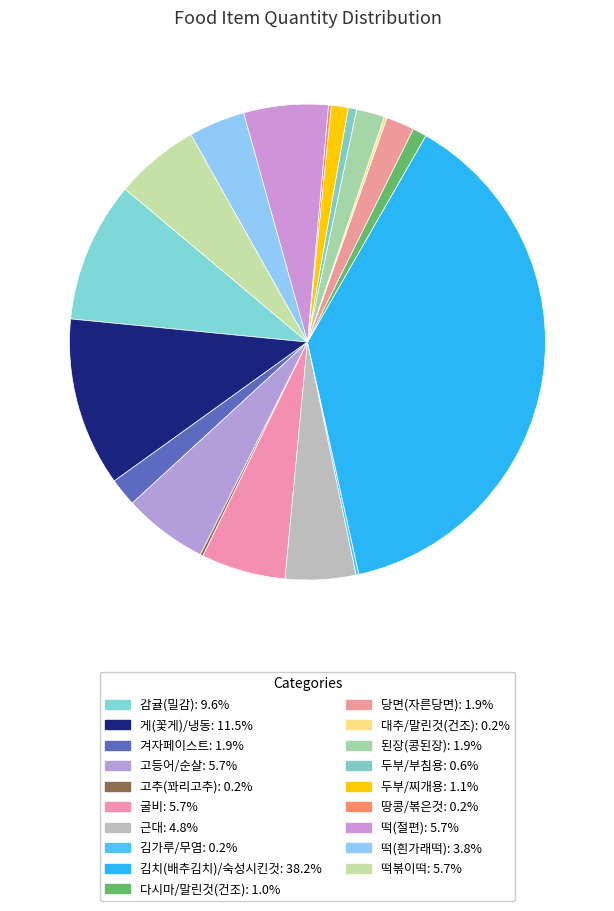

The 된장(콩된장) slice represents 2% of the pie. True or false?

True